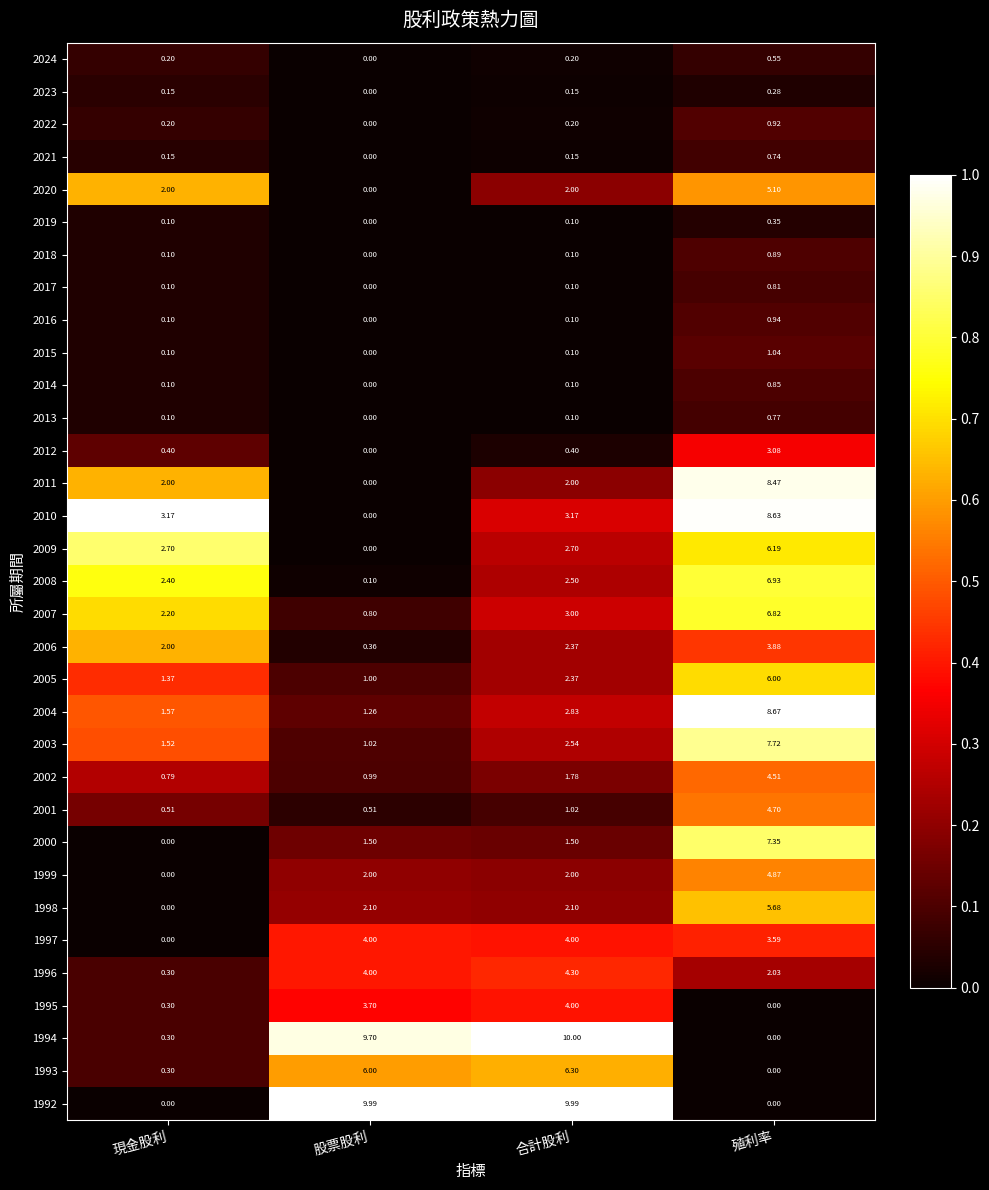

At which category is the sum across all series the highest?

殖利率